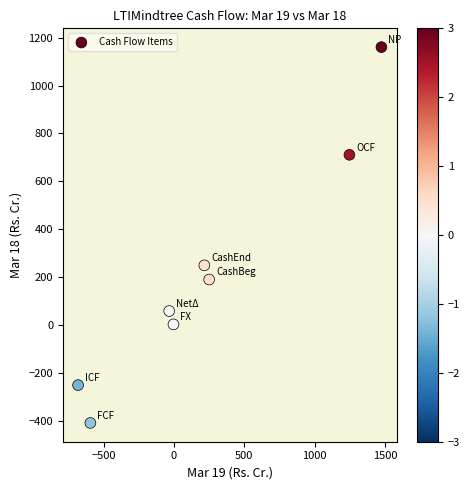

What is the range of Y values (max minus min)?

1567.7